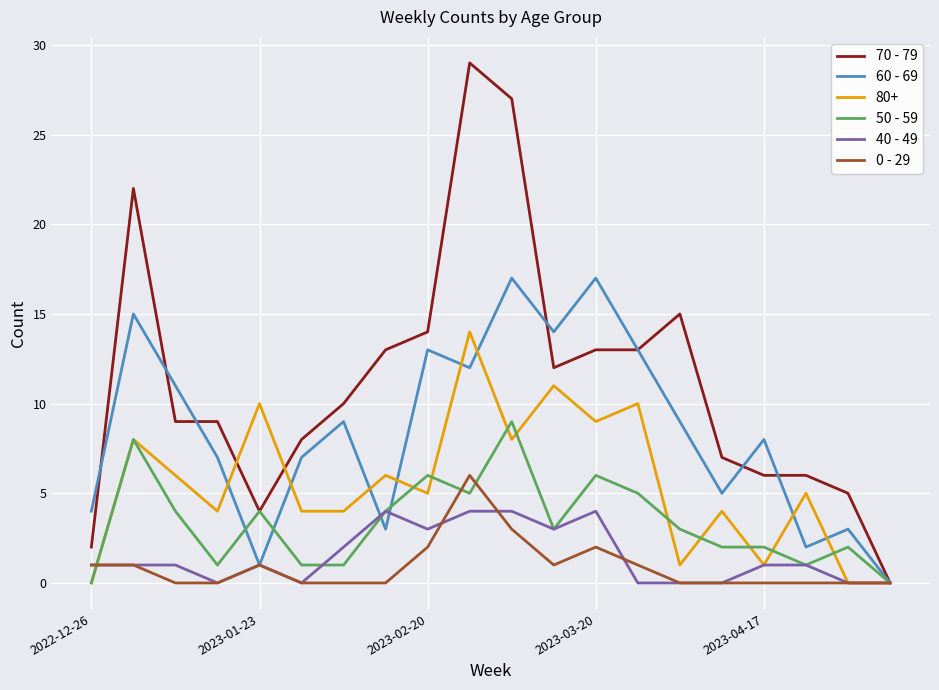

Rank the series by their maximum value, from lowest to highest.

40 - 49, 0 - 29, 50 - 59, 80+, 60 - 69, 70 - 79